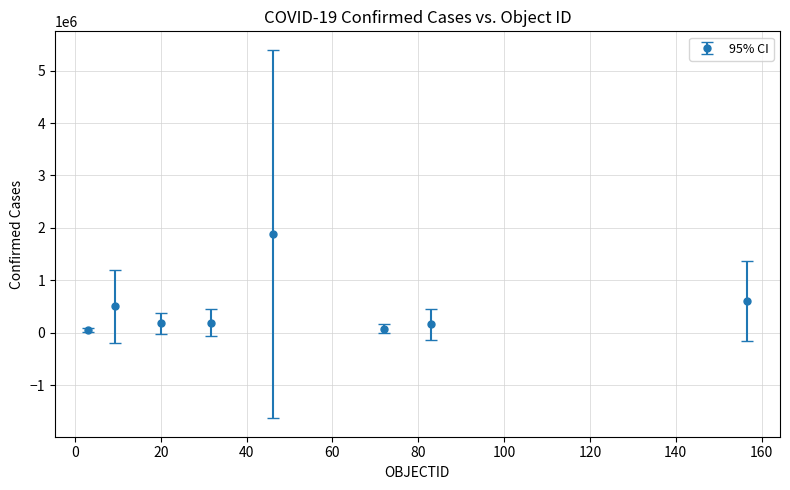

True or false: the data has more than 1 interior local peaks.

True